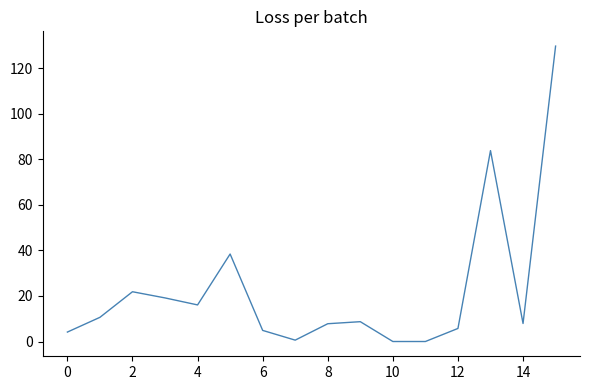

True or false: the data has more than 0 interior local peaks.

True